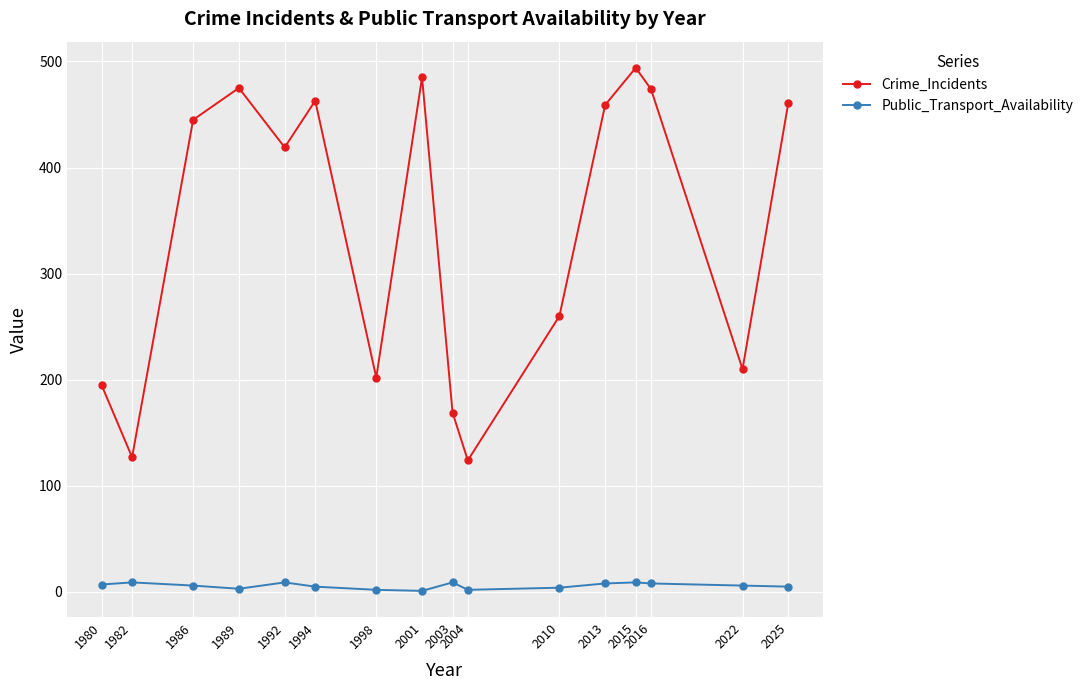

Where is the first local maximum for Crime_Incidents?

1989